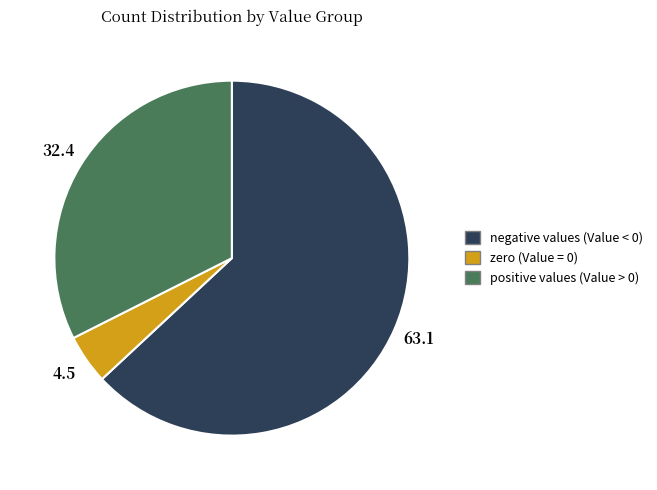

Is it true that positive values (Value > 0) is 32% of the pie?

True